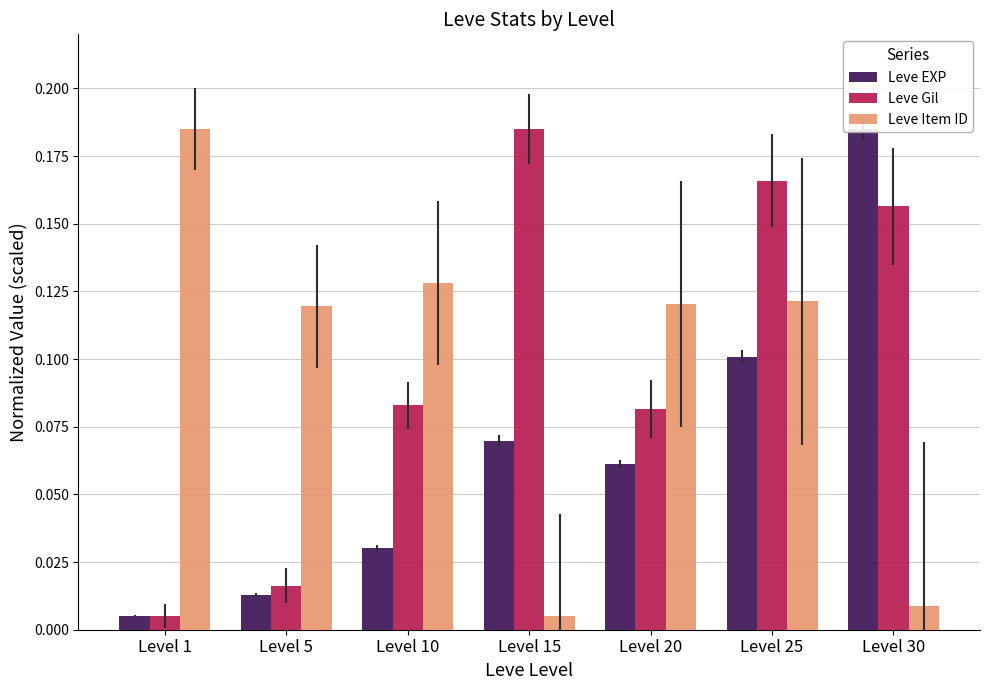

Is it true that Leve EXP equals 0.2 at Level 30?

True